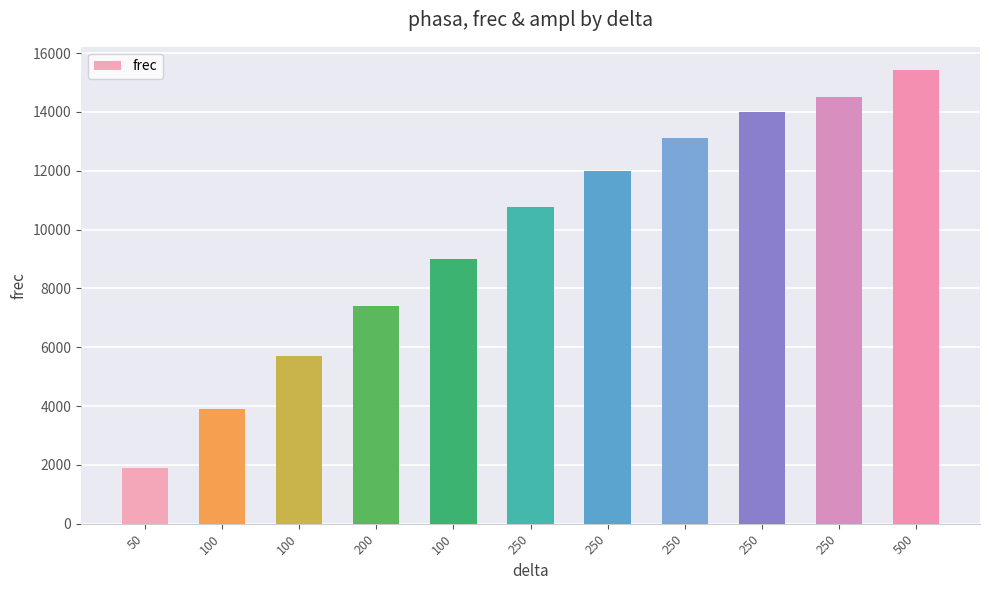

What is the sum of the values at 100 and 250?

23000